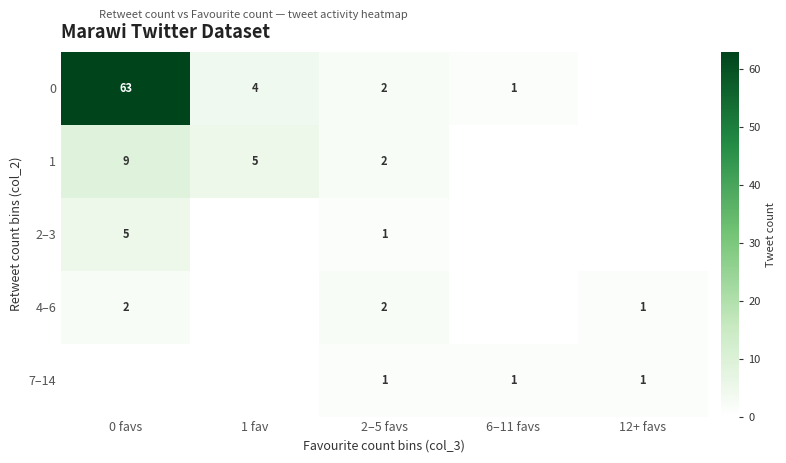

What is the sum of the 0 values at 1 fav and 6–11 favs?

5